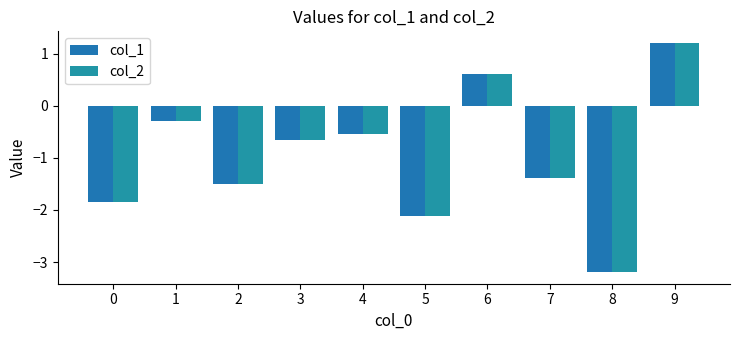

What is the value of the col_2 bar at the 6th from the left?

-2.1